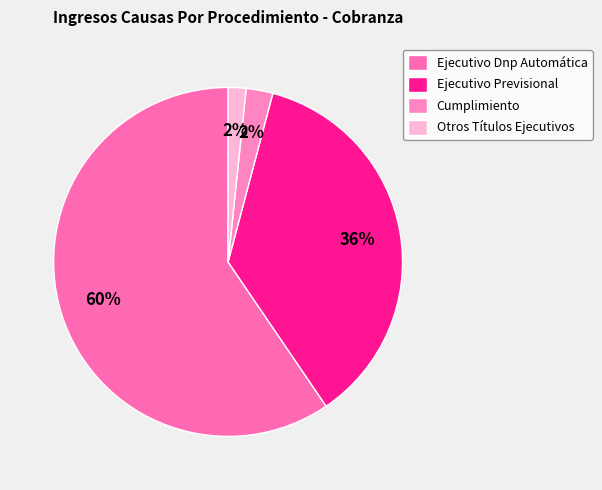

How many slices are in this pie chart?

4